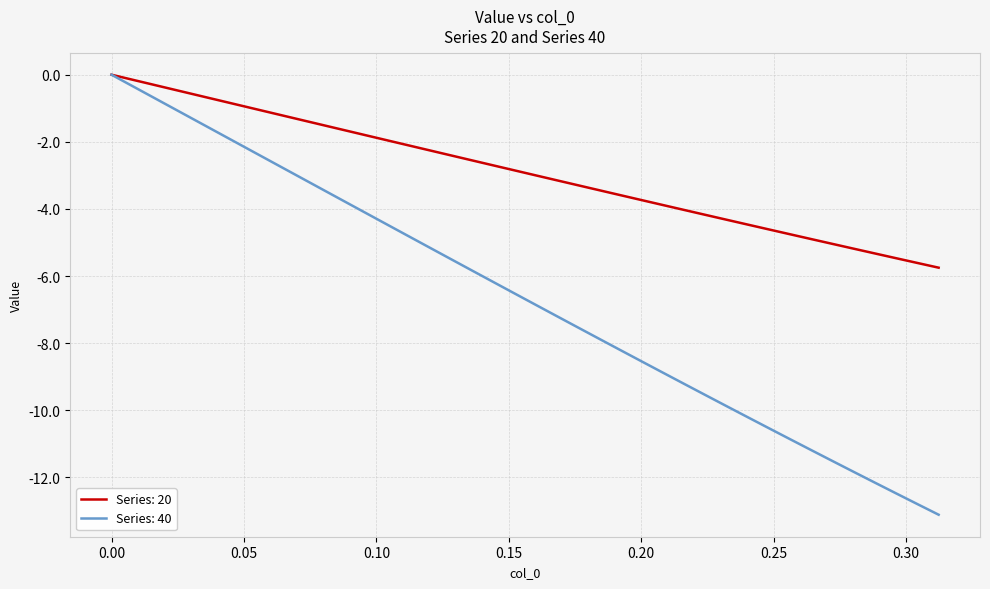

List the series in order of their overall mean, lowest first.

Series: 40, Series: 20